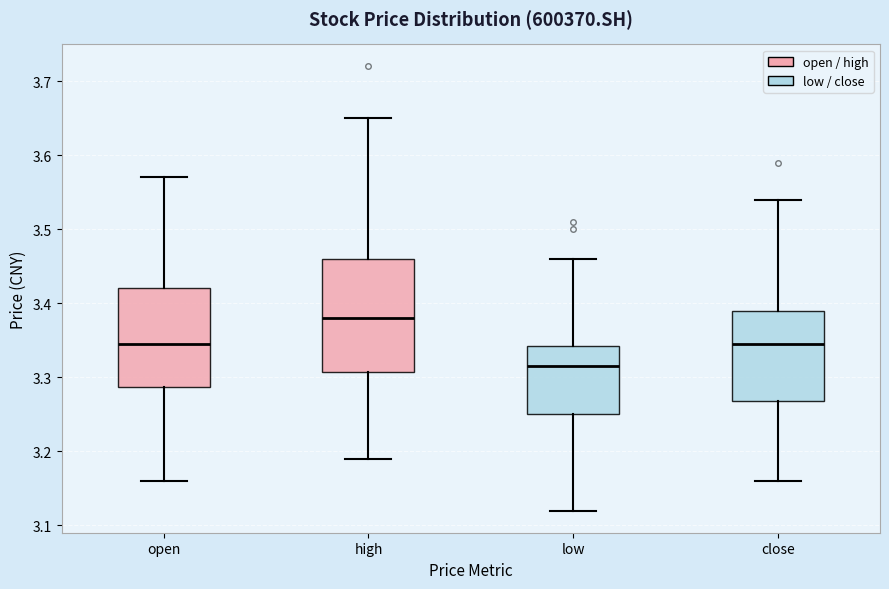

Reading left to right, transcribe this box plot: for each box, give where its median line is, the range the box spans, and where its two whiskers end, as read against the y-axis. The values are not printed on the chart, so give them approximately, as read against the axis.

open: median 3.35, box 3.29 to 3.42, whiskers 3.16 to 3.57
high: median 3.38, box 3.31 to 3.46, whiskers 3.19 to 3.65
low: median 3.32, box 3.25 to 3.34, whiskers 3.12 to 3.46
close: median 3.35, box 3.27 to 3.39, whiskers 3.16 to 3.54